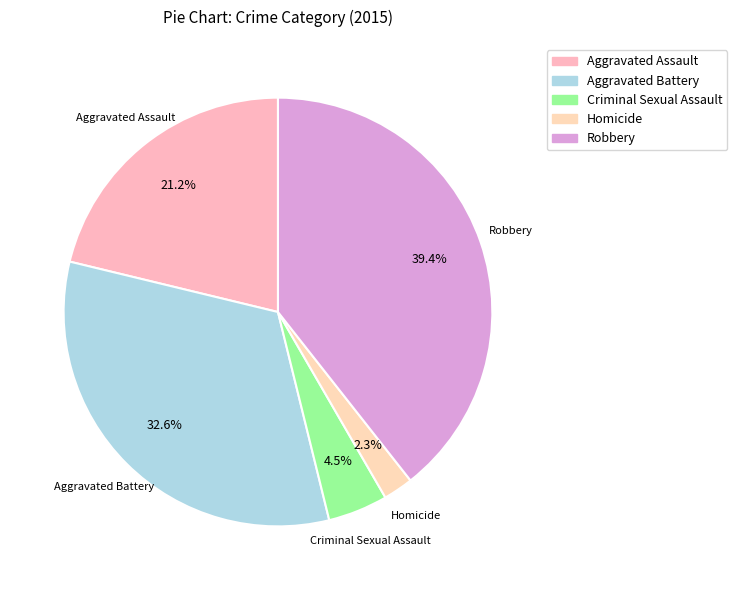

Is it true that Aggravated Assault is 12% of the pie?

False